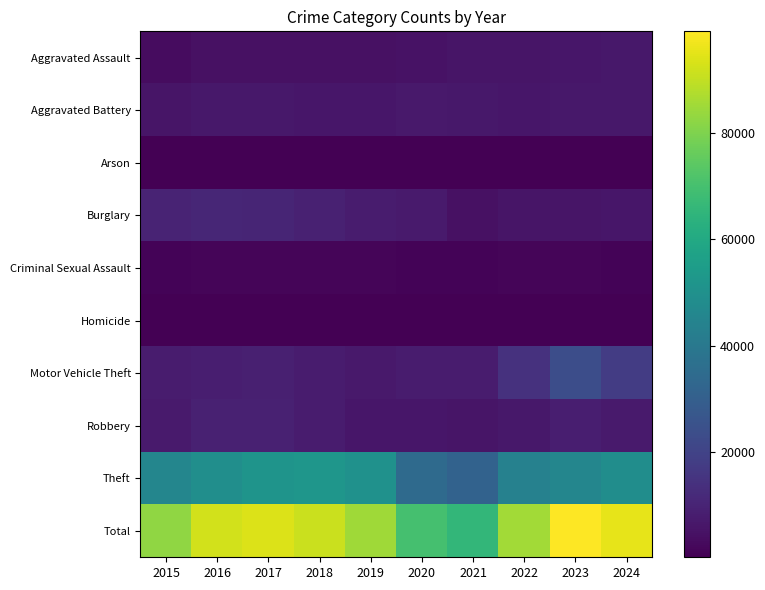

At how many categories does at least one series exceed 14383?

10